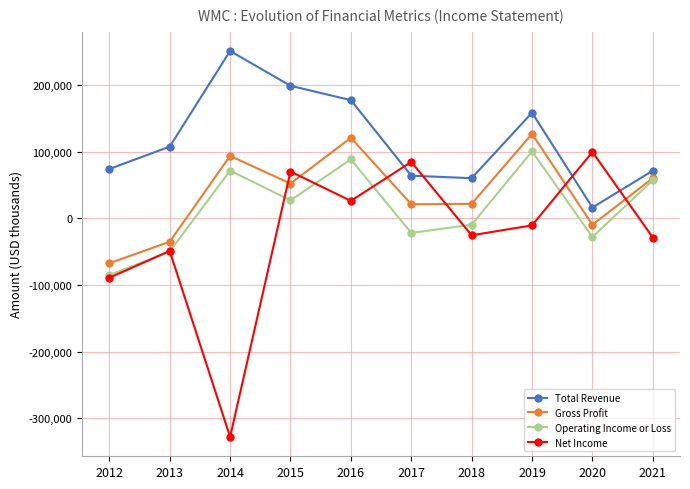

True or false: Total Revenue and Operating Income or Loss cross at least once.

False